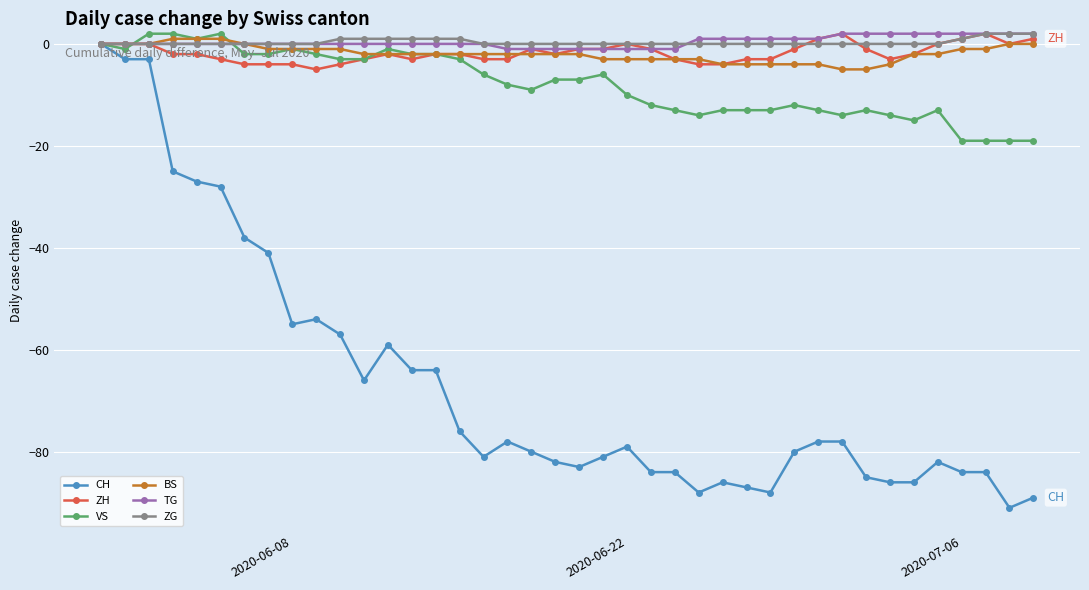

What is the smallest value displayed?

-91